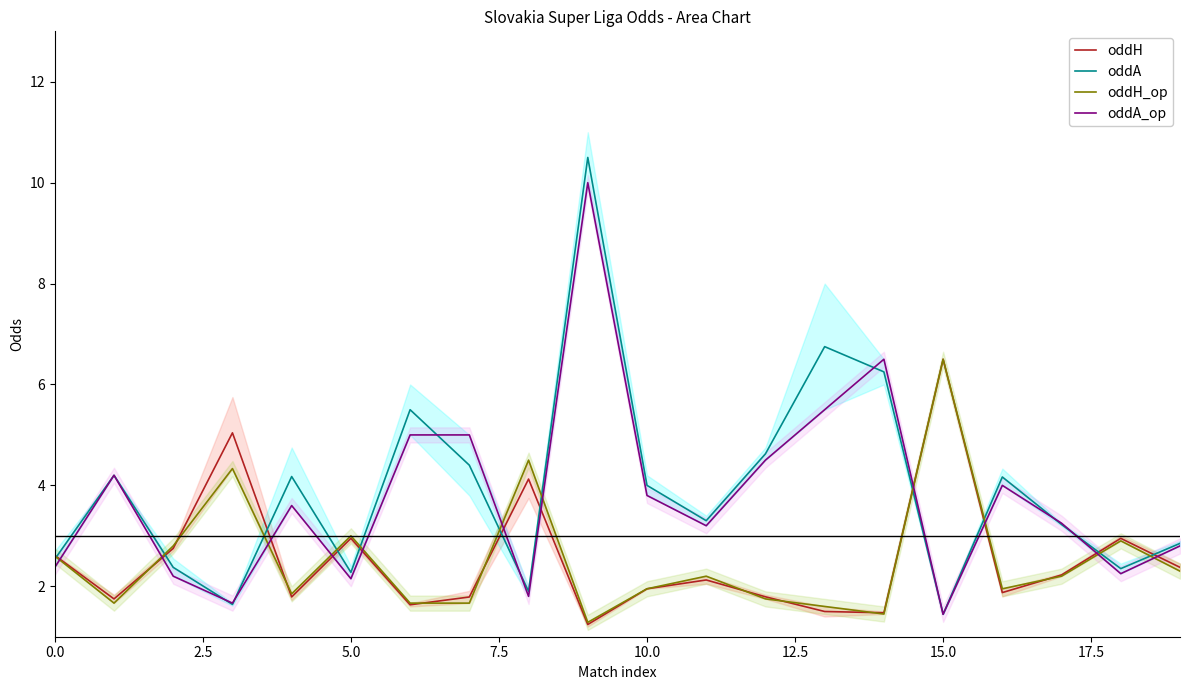

What is the minimum value for oddA_op?

1.4